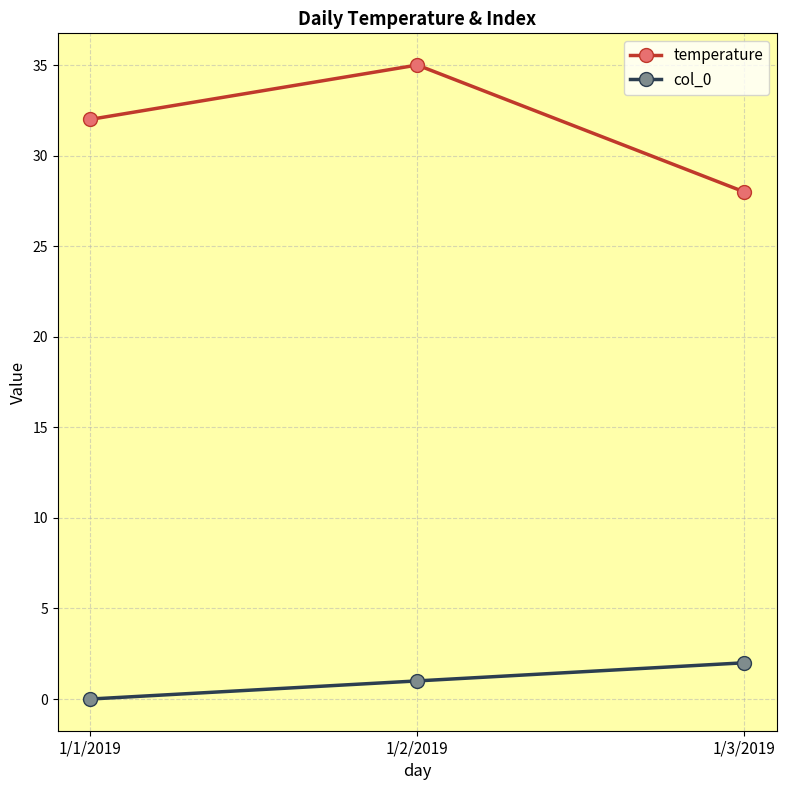

Is the value of col_0 at 1/2/2019 greater than the value of temperature at 1/3/2019?

No